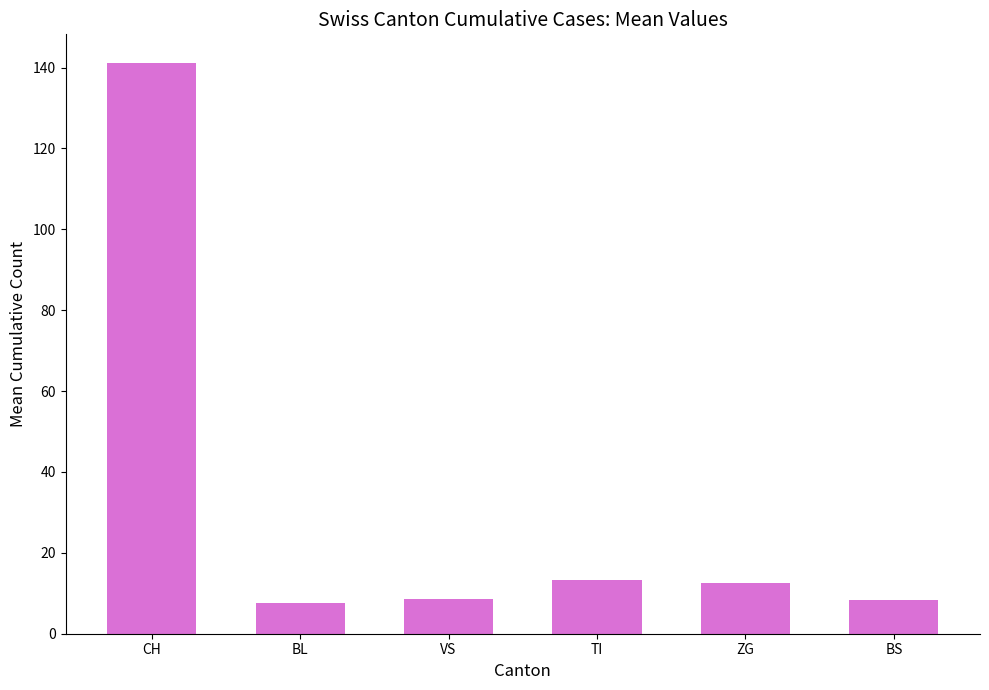

Which has a higher value, TI or BL?

TI